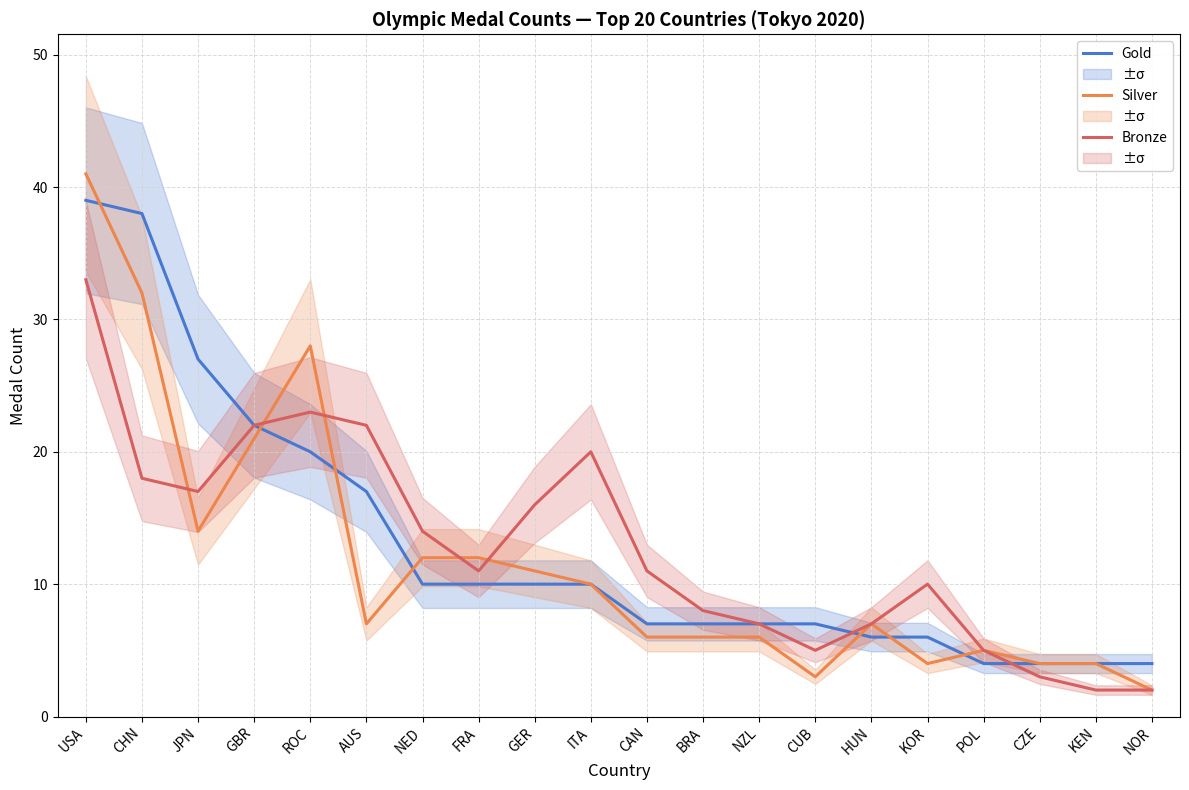

How many values in the Gold series are below 10?

10